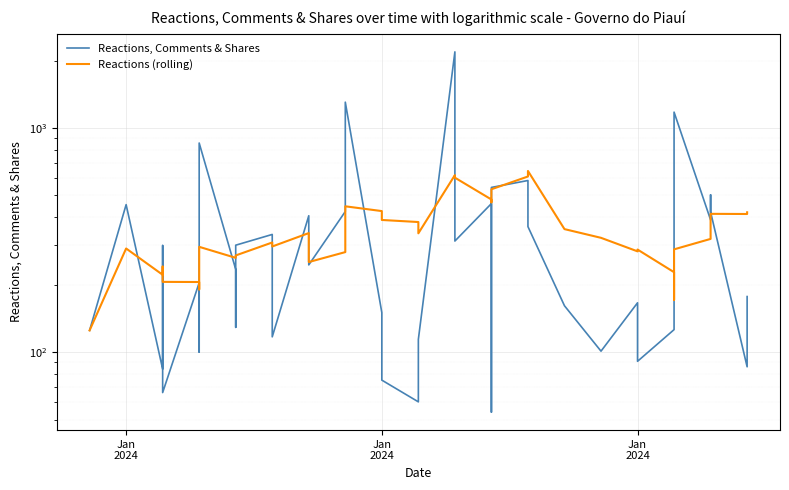

What is the value of the Reactions (rolling) point at the 32nd from the left?

286.9